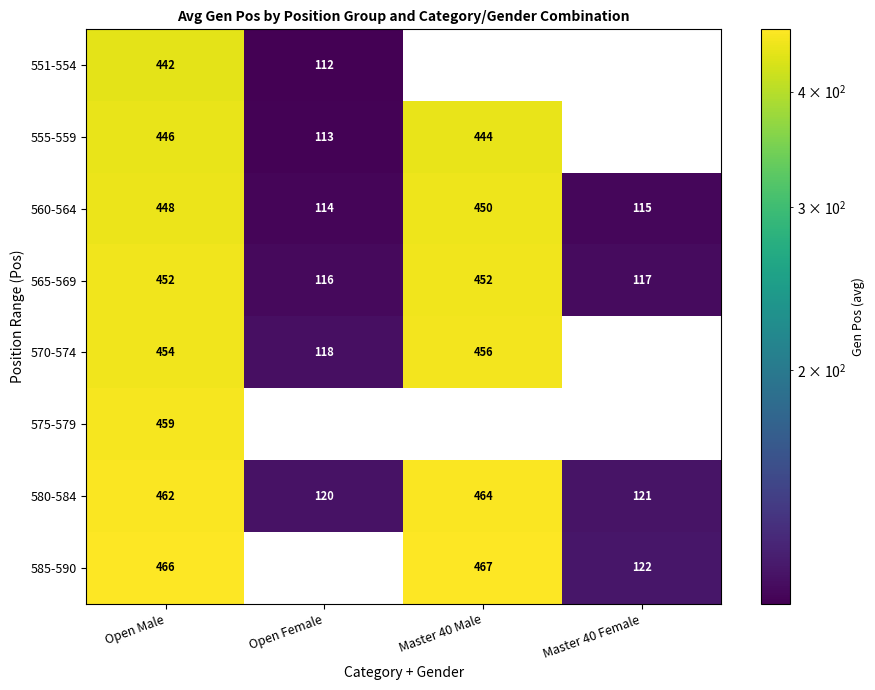

Rank the categories by 580-584 value from highest to lowest.

Master 40 Male, Open Male, Master 40 Female, Open Female